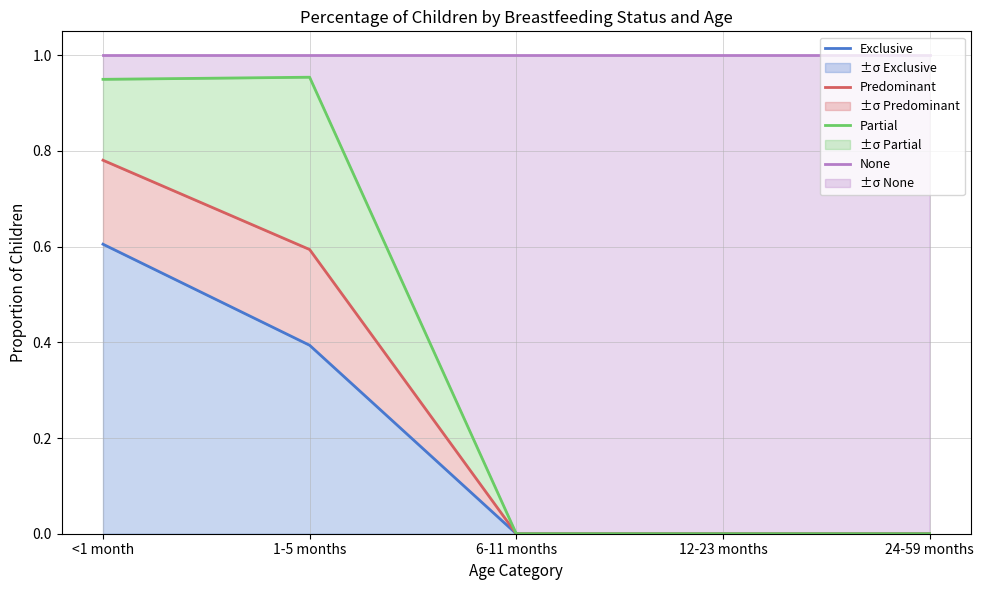

Which label corresponds to the largest value in the chart?

<1 month